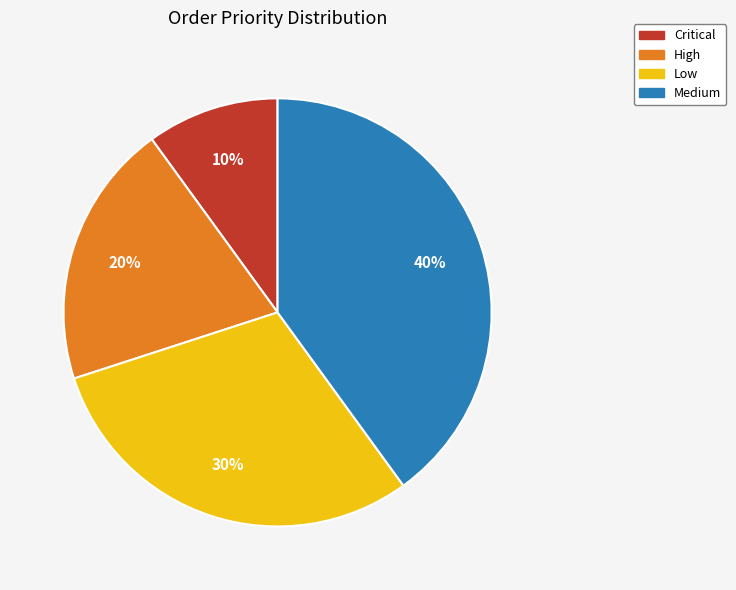

What is the smallest slice in the pie chart?

Critical